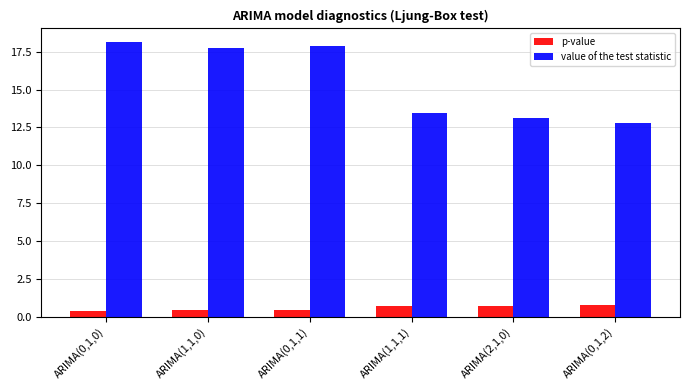

What is the minimum value for p-value?

0.4